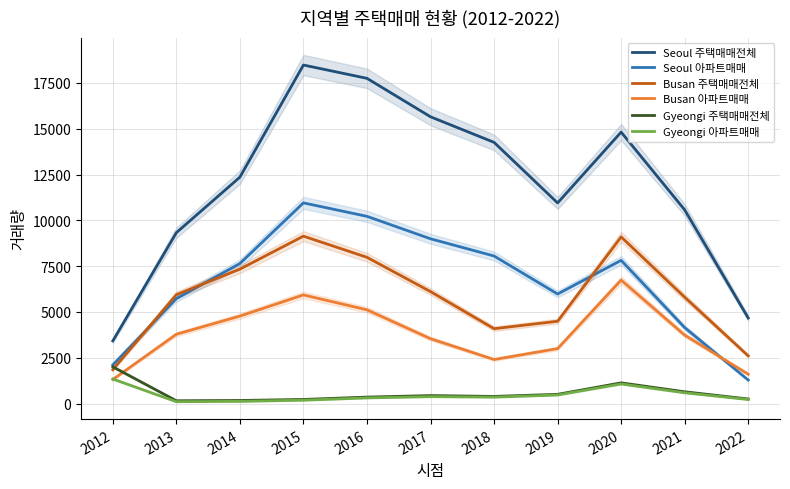

What is the value of the Busan 아파트매매 point at the 7th from the left?

2403.8